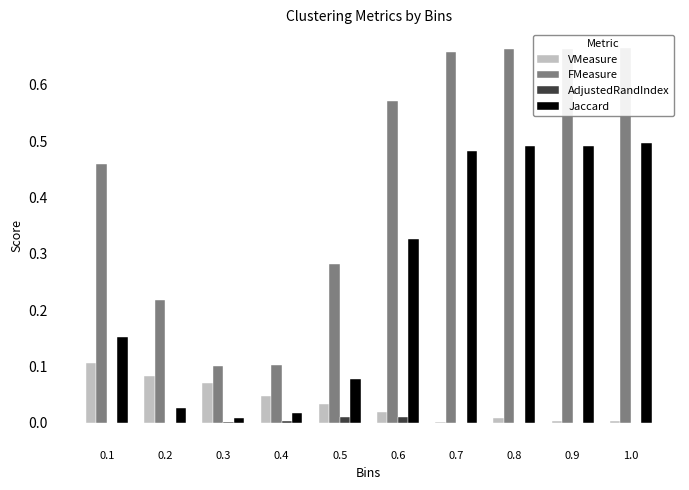

Rank the series at 0.3 from highest to lowest value.

FMeasure, VMeasure, Jaccard, AdjustedRandIndex